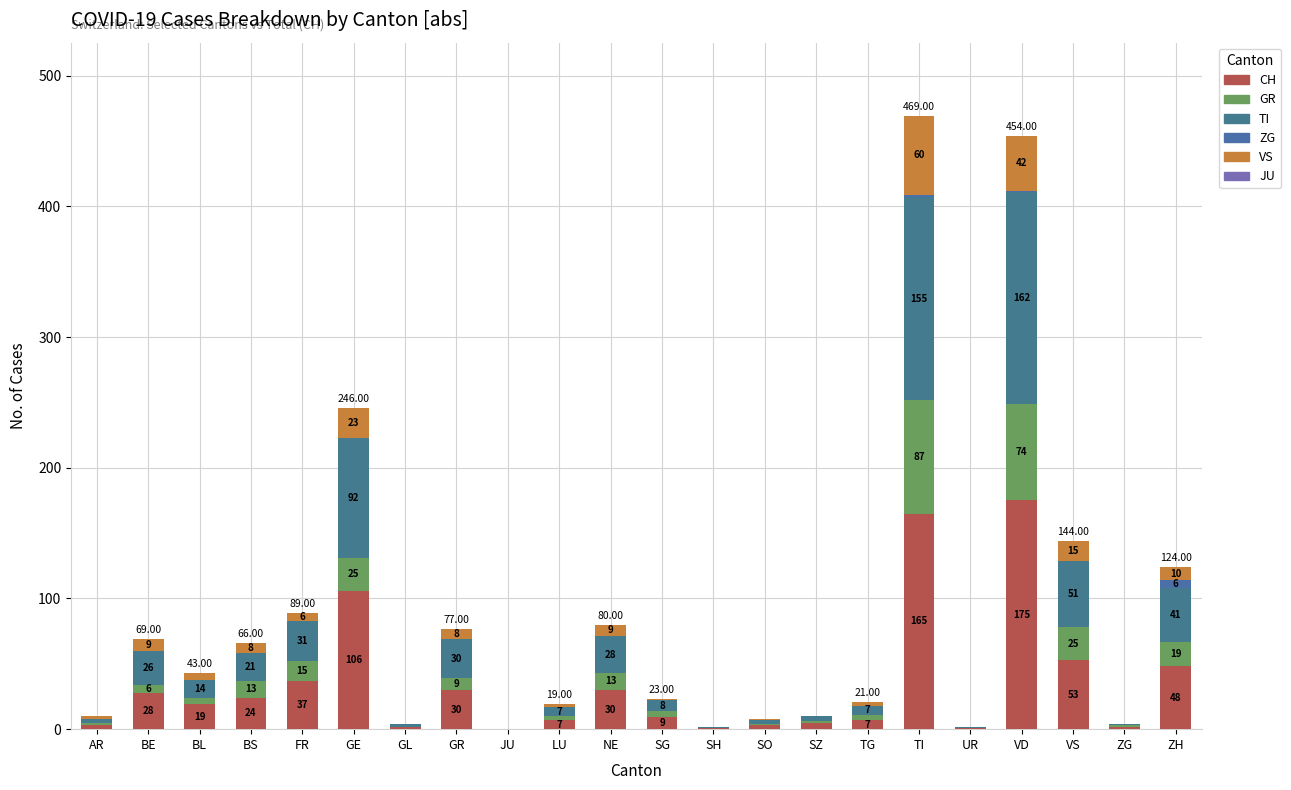

At which label is GR closest to 43?

GE